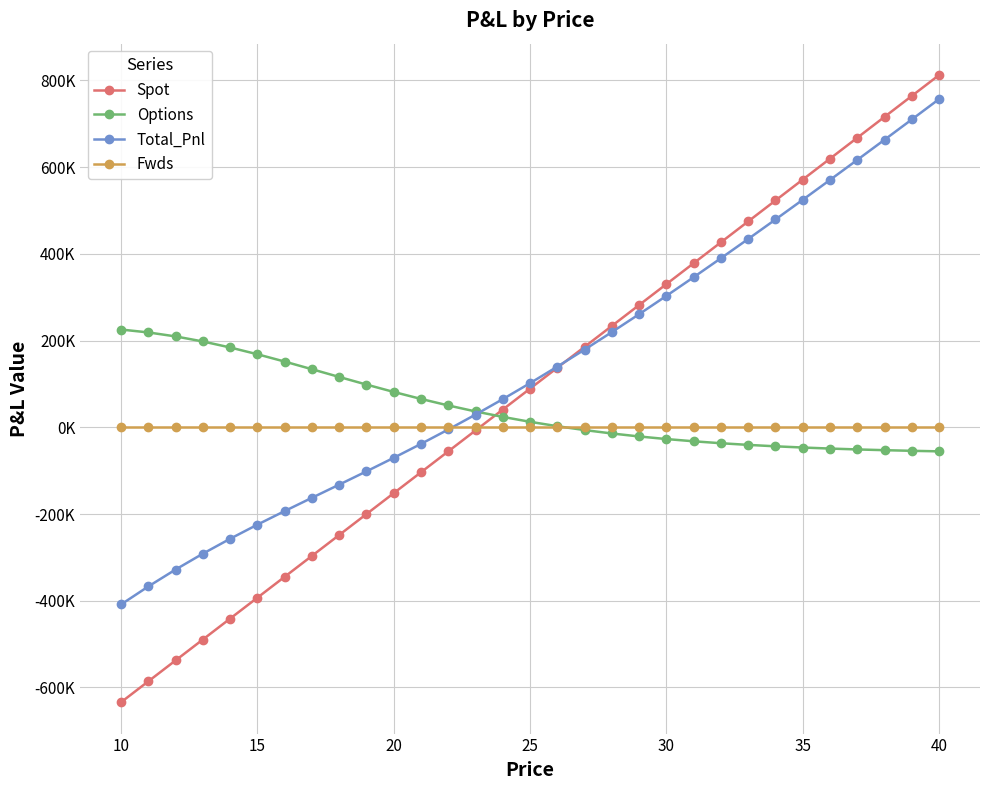

What are all the series names shown in the legend?

Spot, Options, Total_Pnl, Fwds